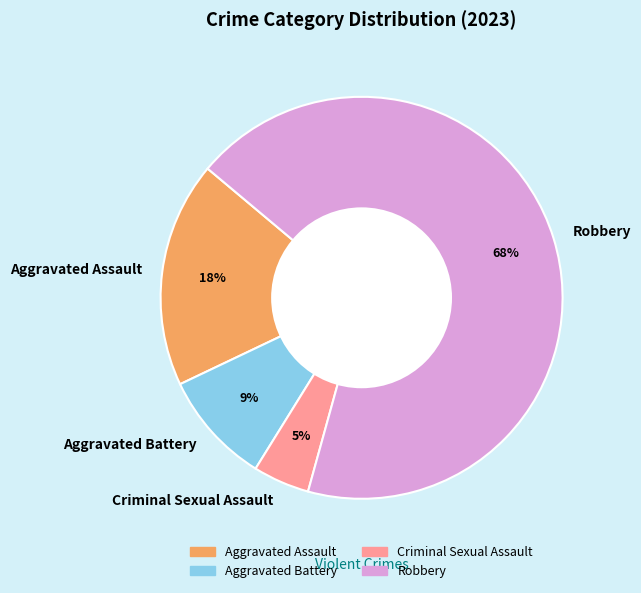

What is the largest slice in the pie chart?

Robbery